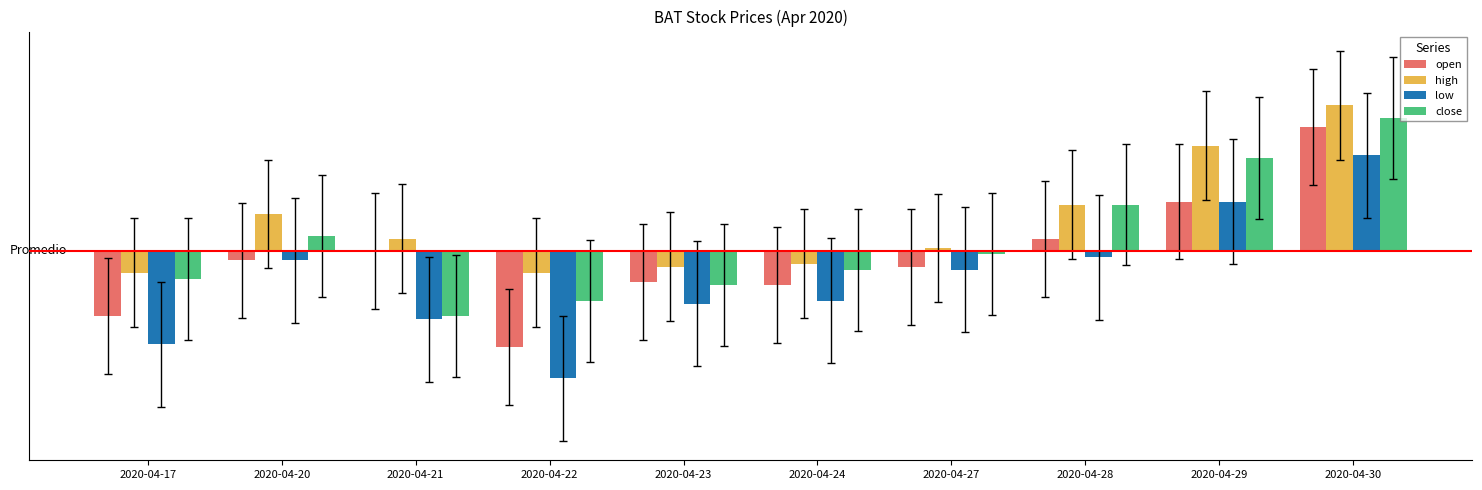

Is the value of low at 2020-04-21 greater than the value of close at 2020-04-28?

No